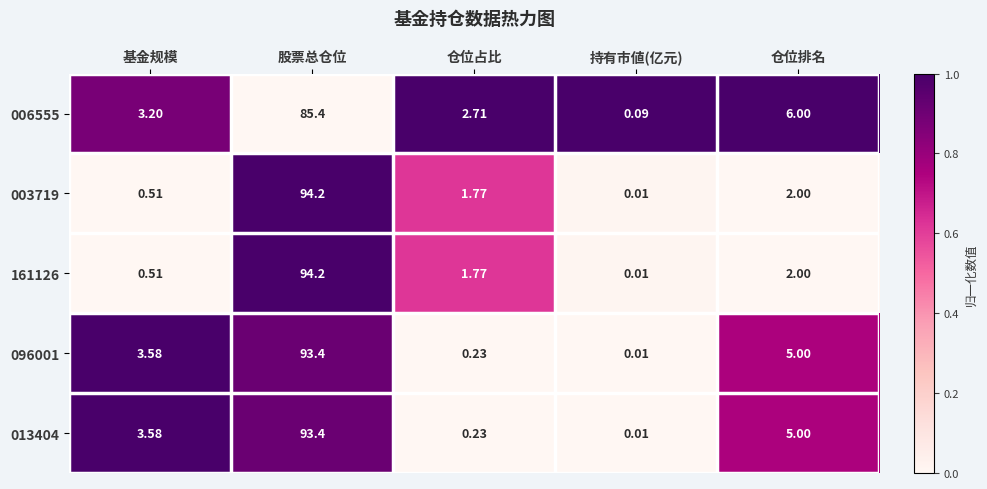

At which label does 013404 first exceed 3?

基金规模